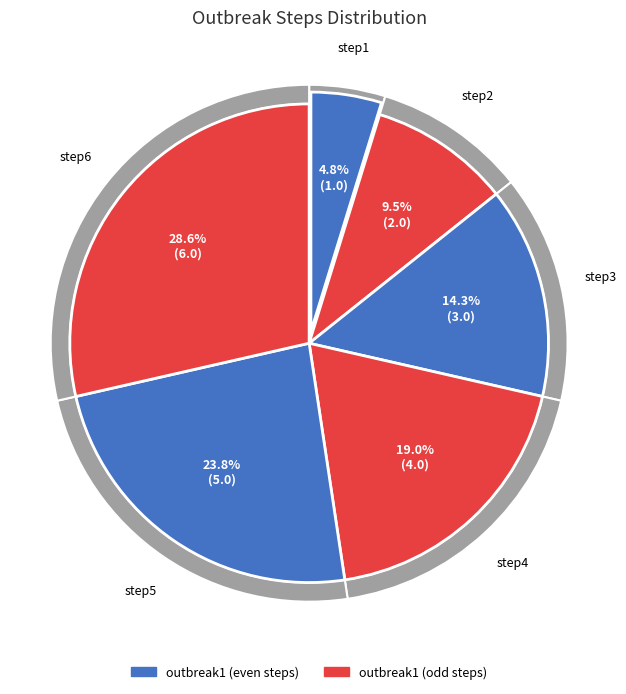

How many slices are in this pie chart?

6